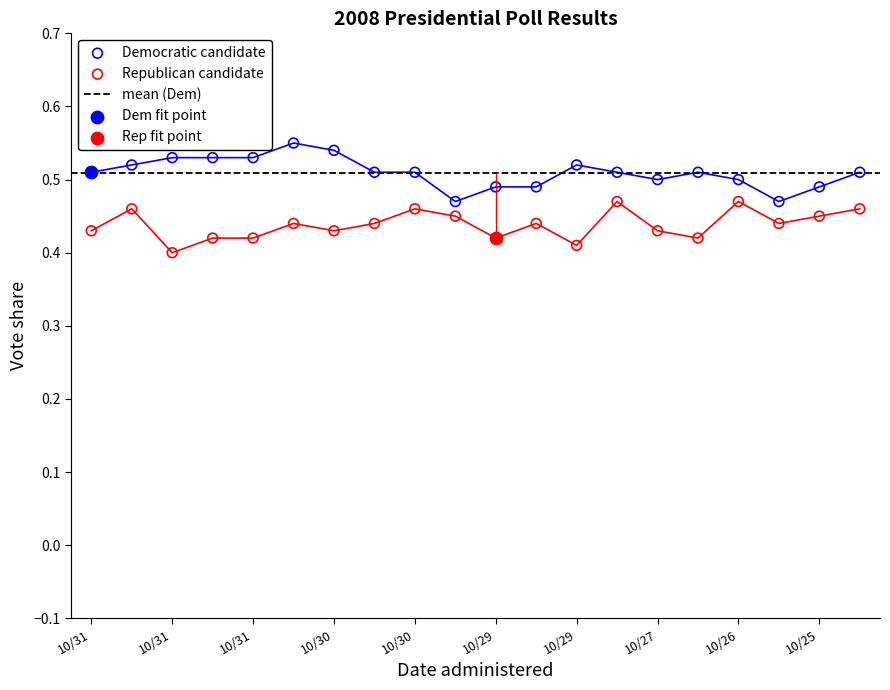

Is the value of Democratic candidate at 10/31 greater than the value of Republican candidate at 10/24?

Yes